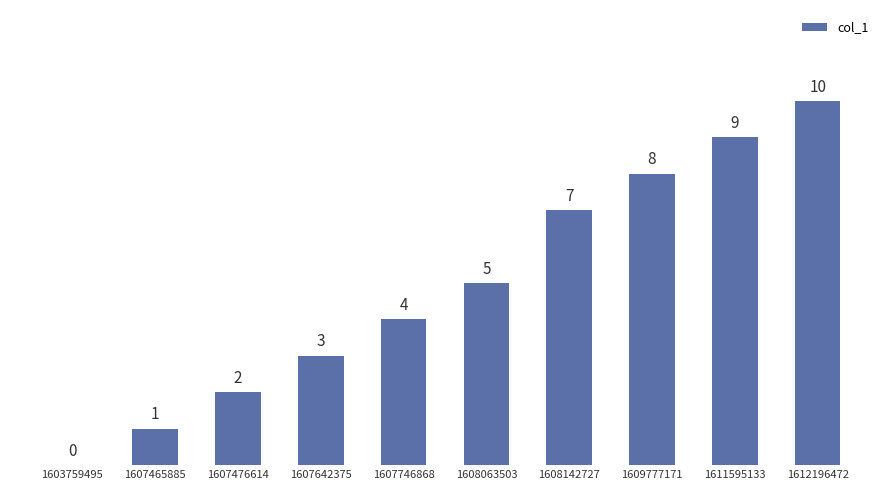

The chart shows a value of 0 at 1603759495. True or false?

True